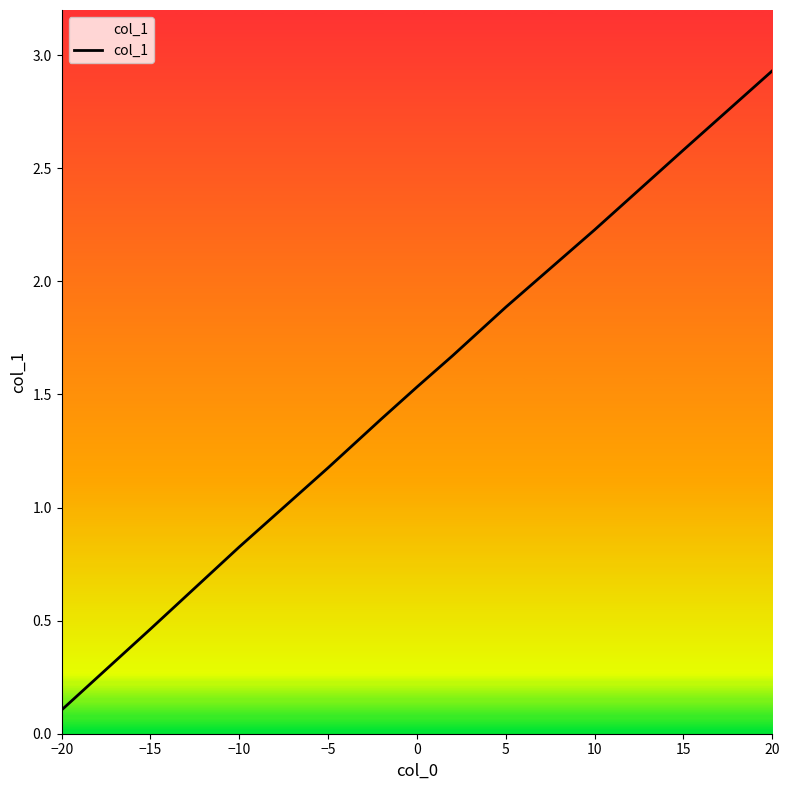

Does the chart have visible grid lines?

No